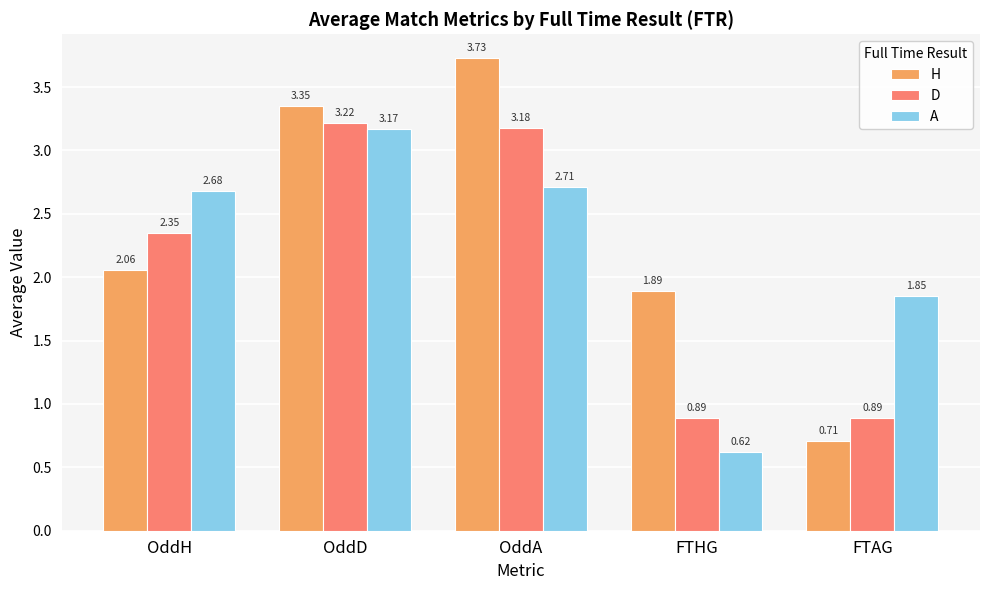

Which category has the highest value in the H series?

OddA